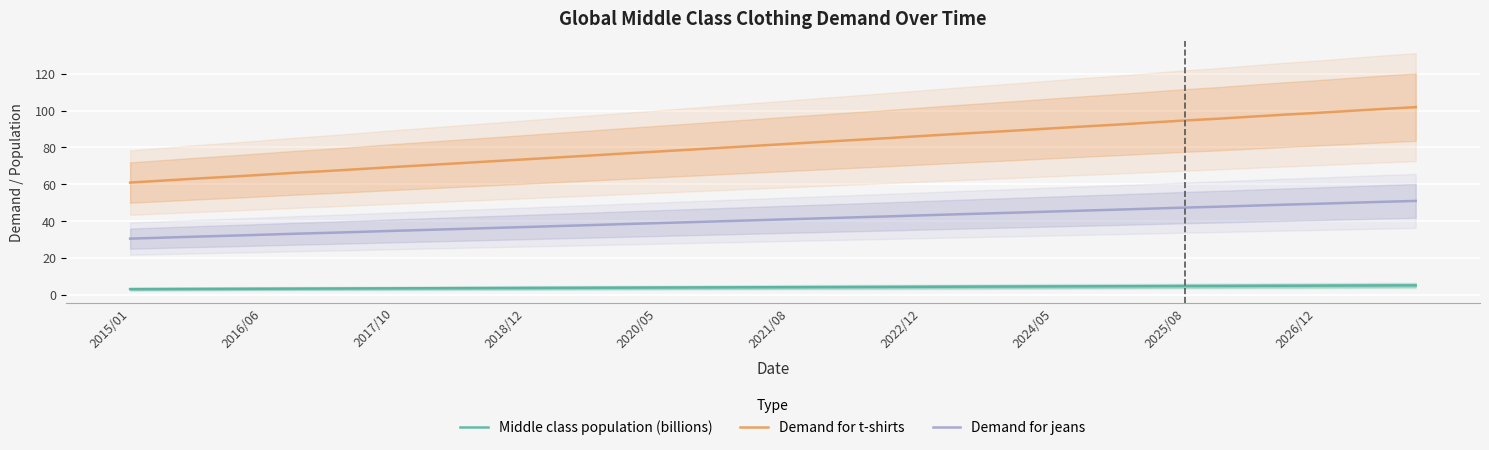

Which label corresponds to the smallest value in the chart?

2015/01